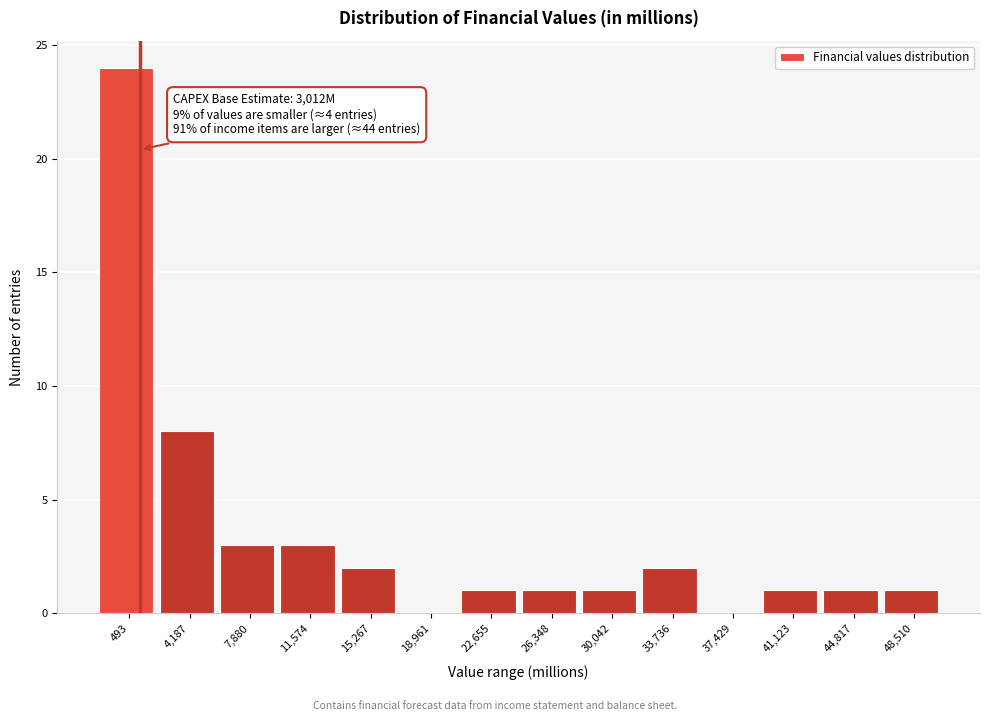

Reading right to left, extract all data points from this chart.

48,510=1	44,817=1	41,123=1	37,429=0	33,736=2	30,042=1	26,348=1	22,655=1	18,961=0	15,267=2	11,574=3	7,880=3	4,187=8	493=24